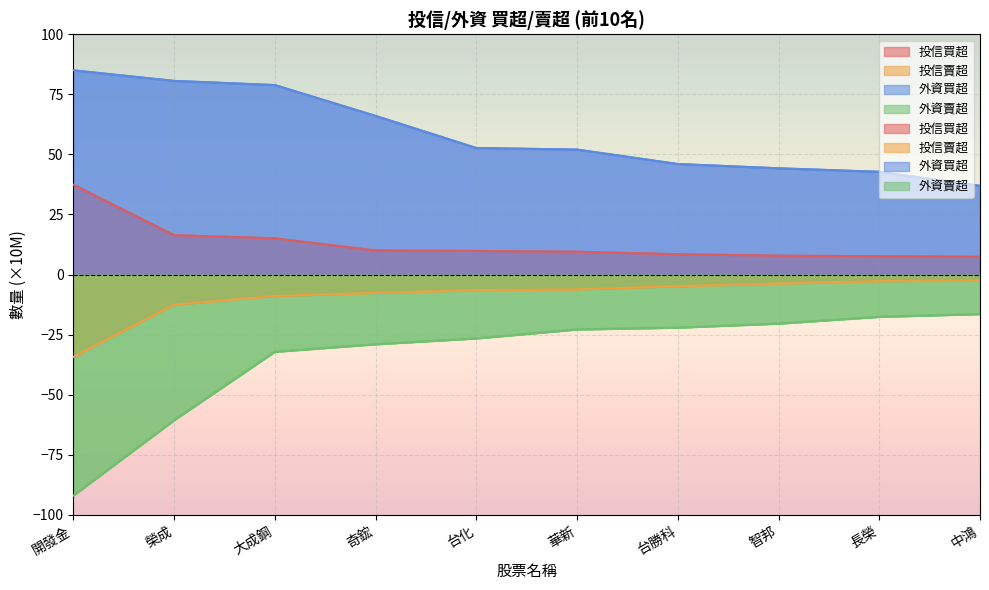

What is the sum of all 外資賣超 values?

-340.1